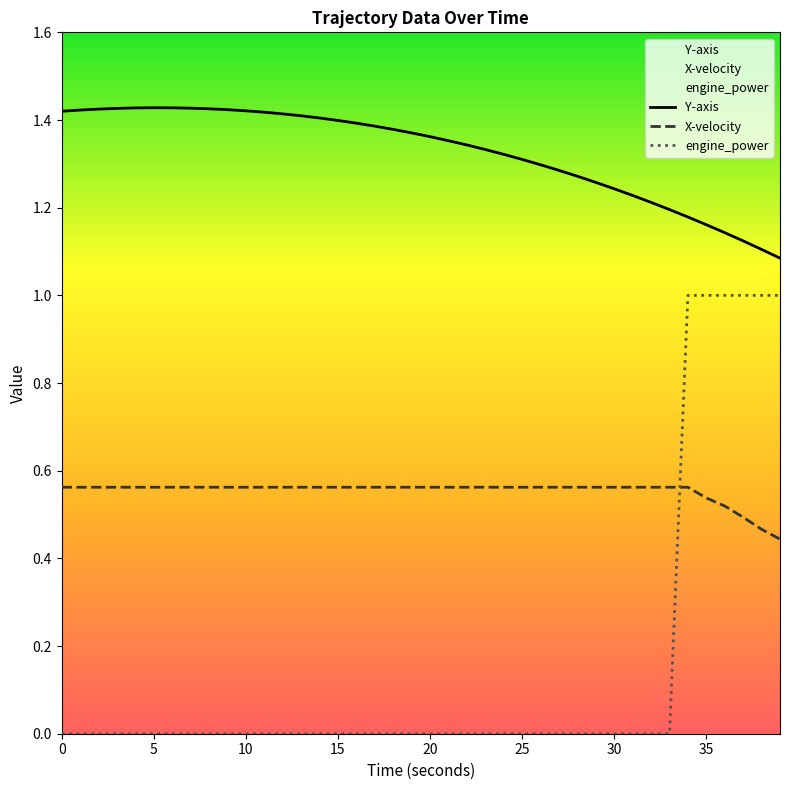

What is the sum of all Y-axis values?

53.1